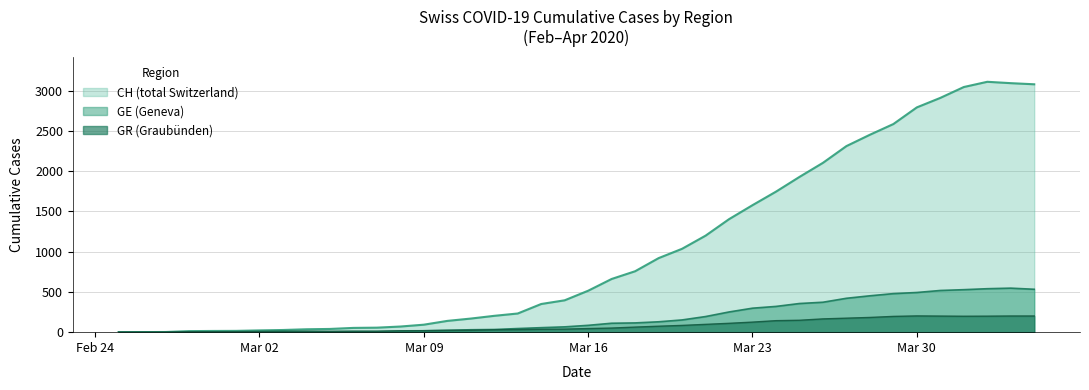

What is the sum of all GE values?

7213